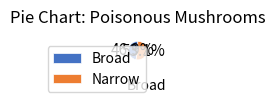

Count the number of slices in the pie.

2